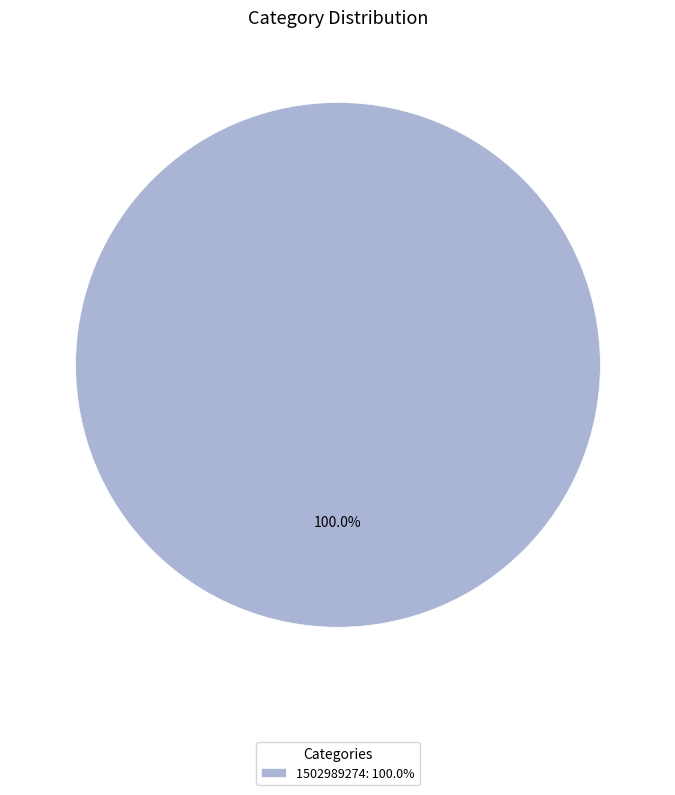

Rank the categories by value from lowest to highest.

1502989274: 100.0%